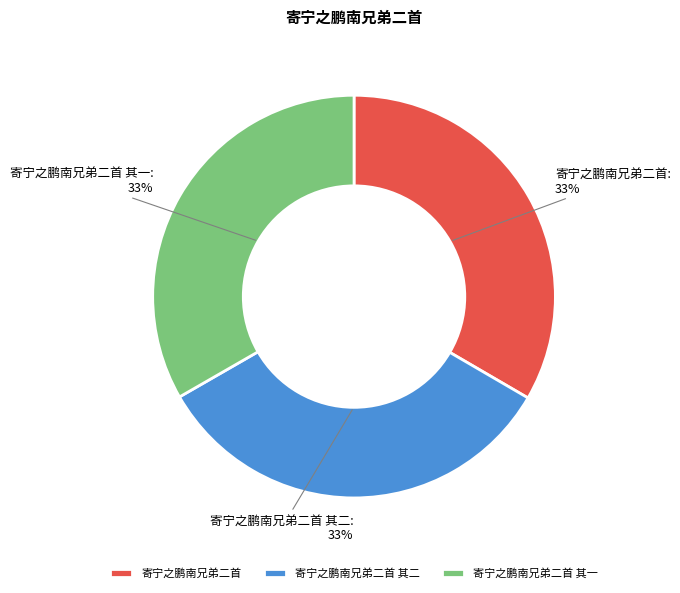

Is the sum of 寄宁之鹏南兄弟二首 其一 and 寄宁之鹏南兄弟二首 greater than half?

Yes